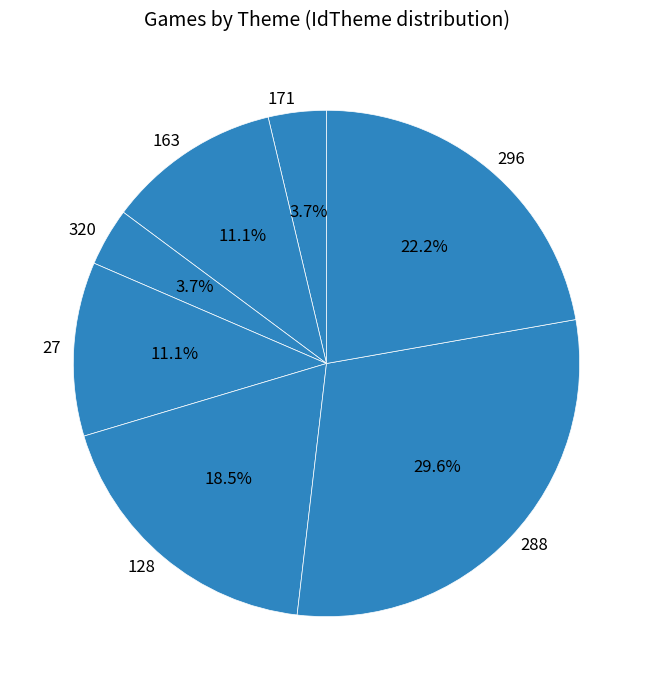

Which has a higher value, 288 or 128?

288